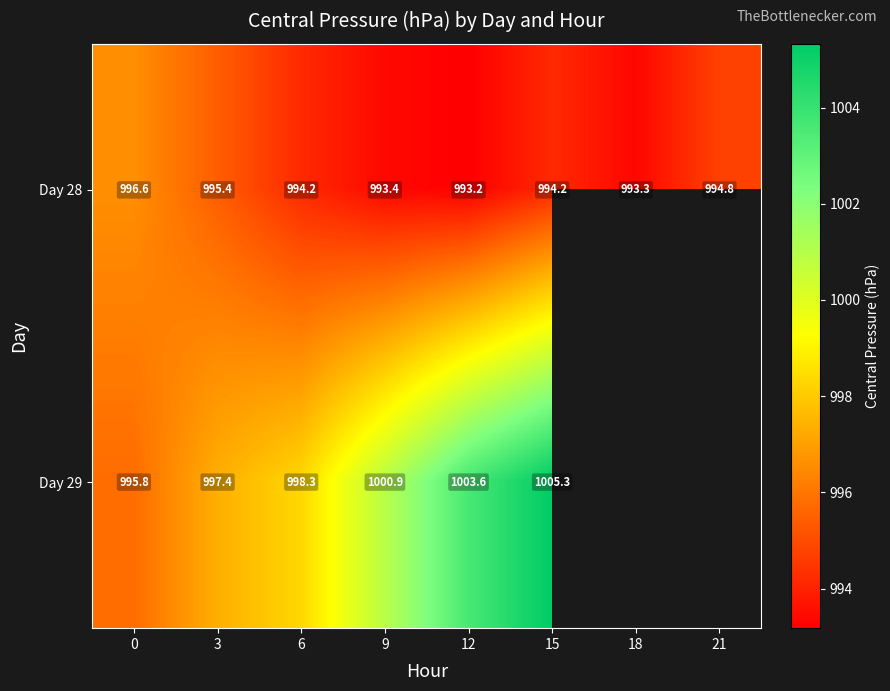

Is the value of Day 29 at 15 greater than the value of Day 28 at 15?

Yes